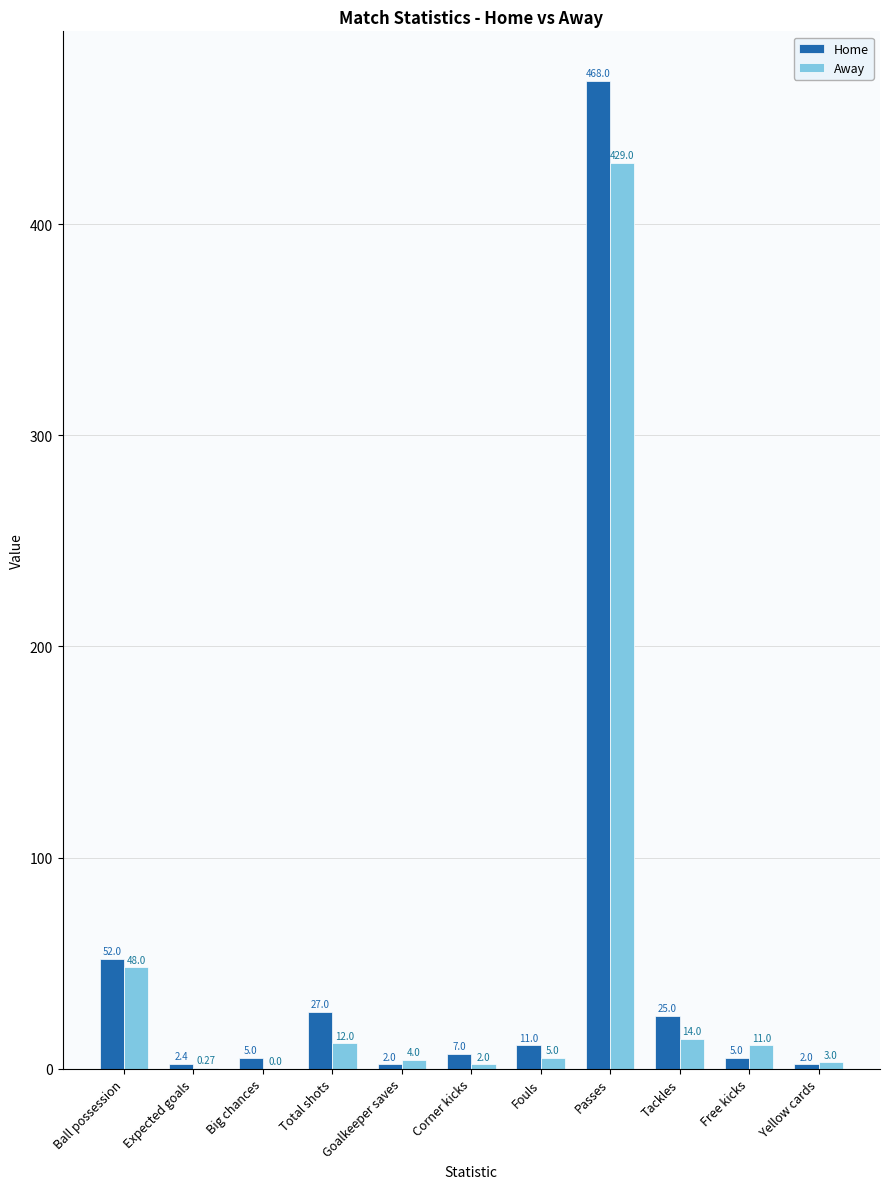

At which category does the chart reach its peak across all series?

Passes